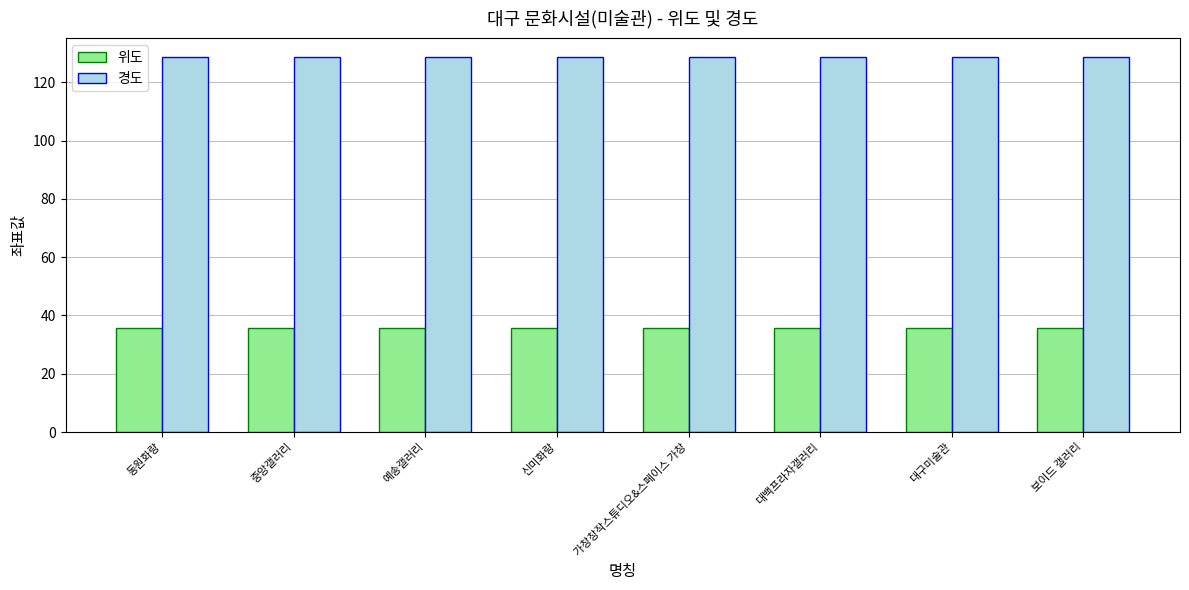

Is it true that 위도 equals 35.8 at 대구미술관?

True